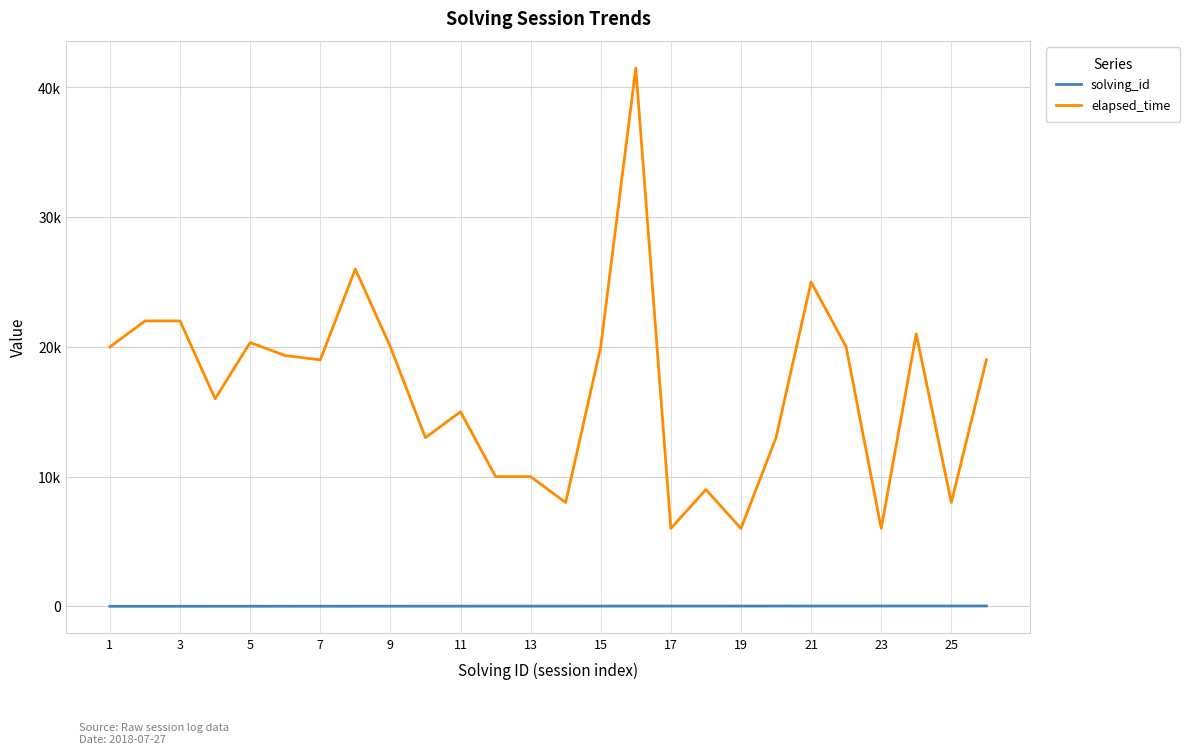

At which label is solving_id closest to 13?

13